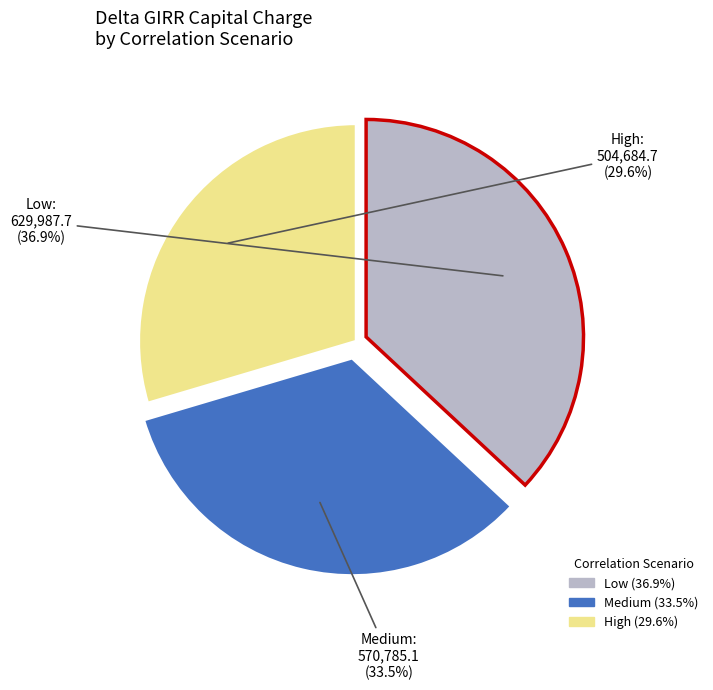

Approximately how many times larger is the value at High compared to Medium?

0.9